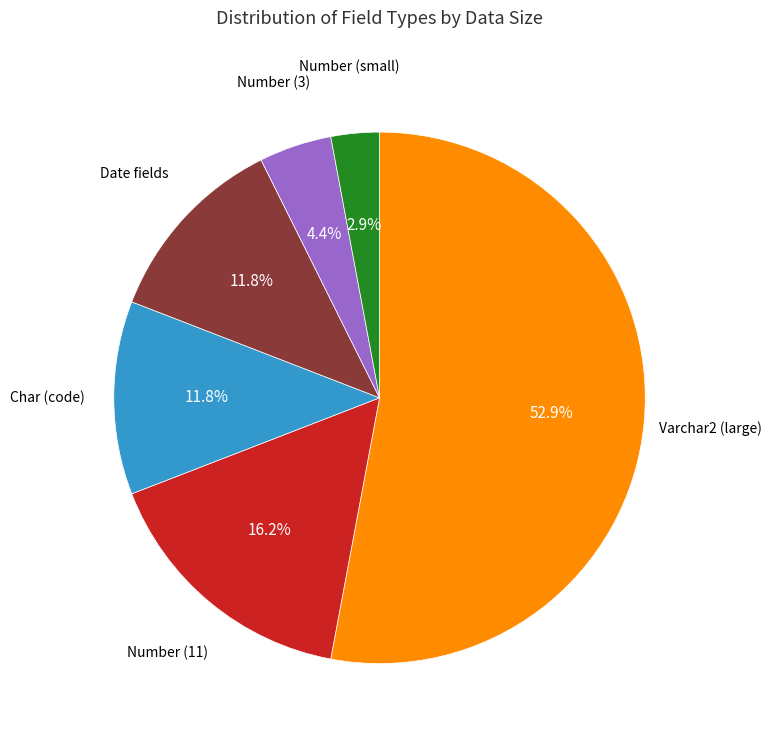

Does any single category account for the majority?

Yes